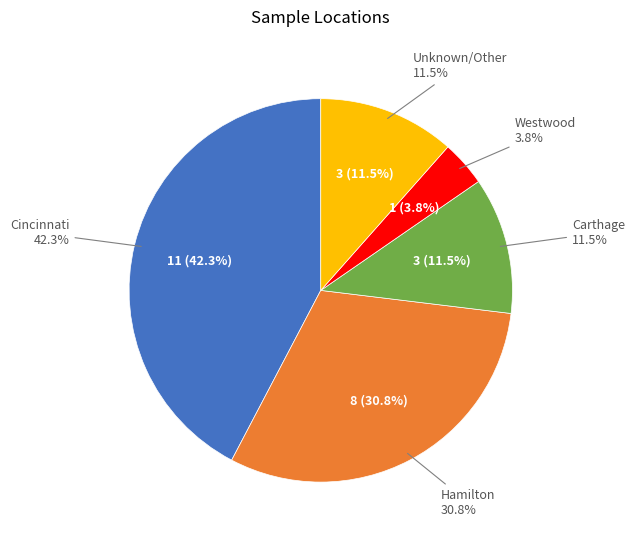

To the nearest percent, what is the difference between the largest and smallest slice percentages?

38%